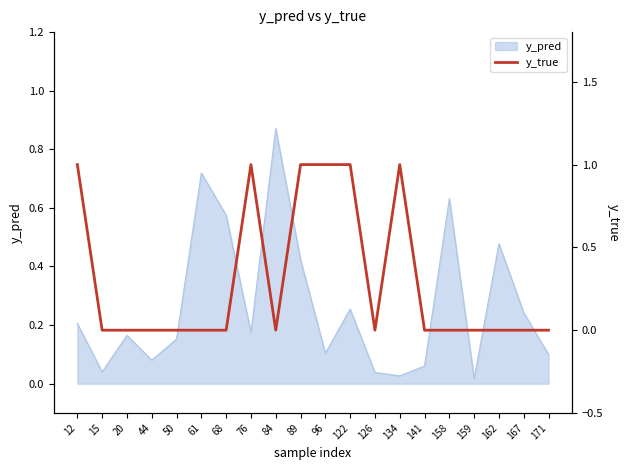

Is it true that the value at 134 is 2?

False